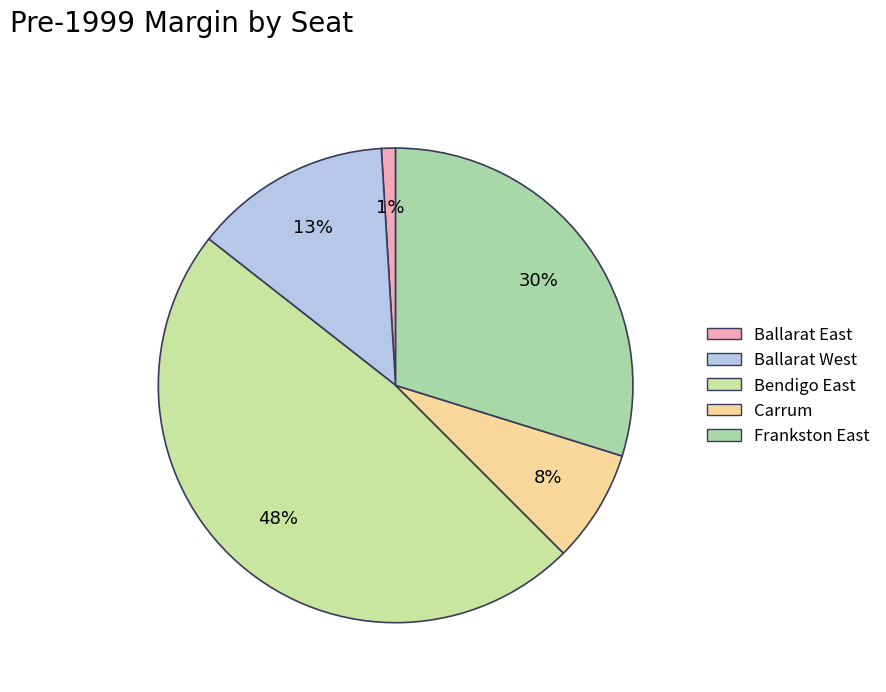

How many slices are in this pie chart?

5